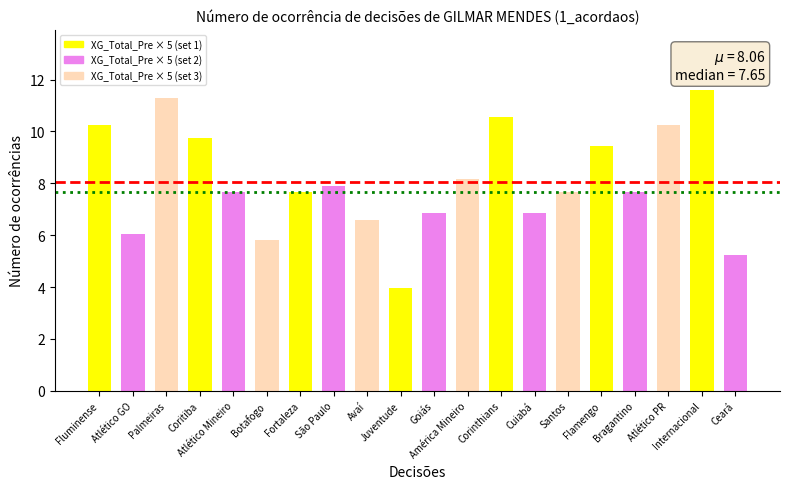

What is the average value?

8.1